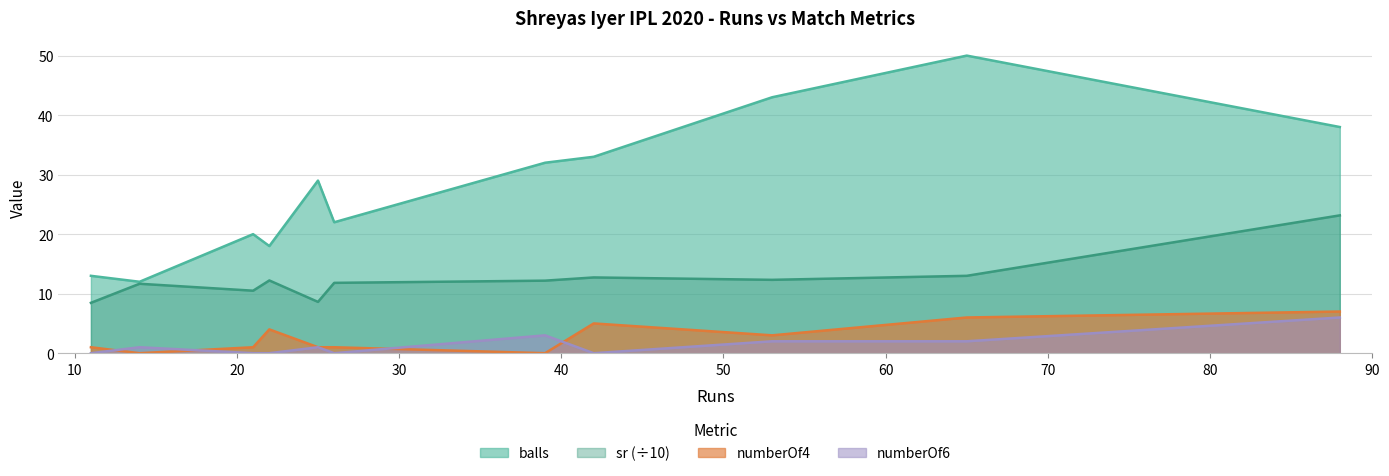

The sr series shows 12.0 at 25. True or false?

False